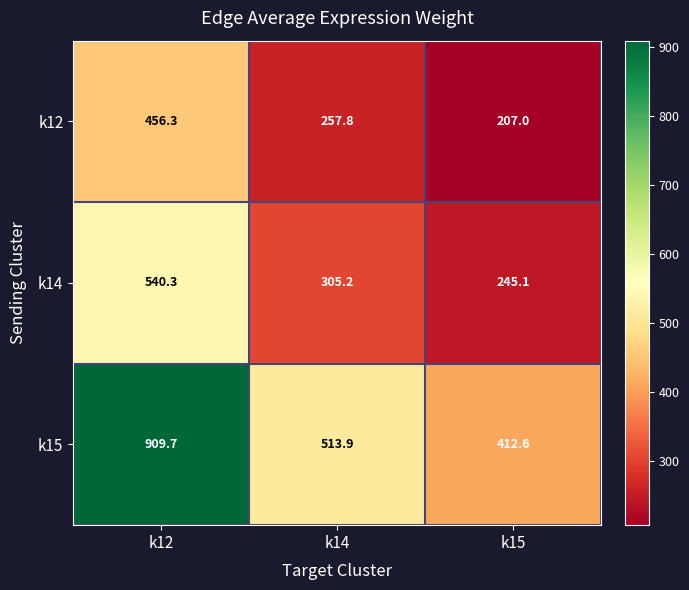

The value of k12 at k15 is 207.0. True or false?

True